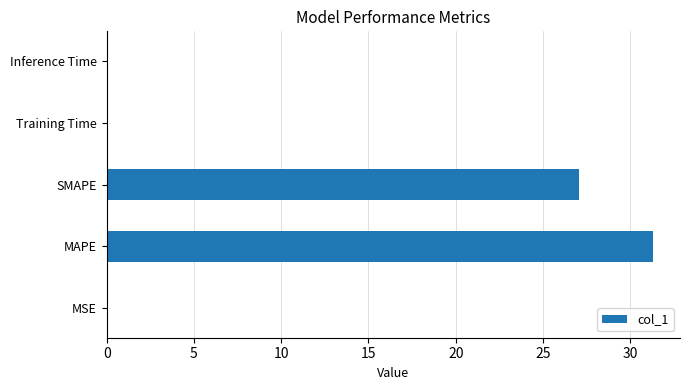

Which has a higher value, MSE or MAPE?

MAPE